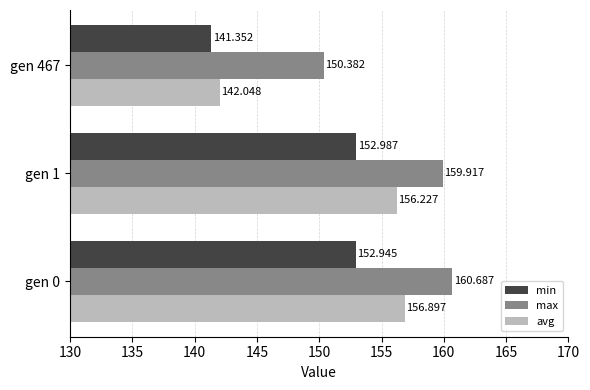

At gen 0, list the series in order from smallest to largest.

min, avg, max